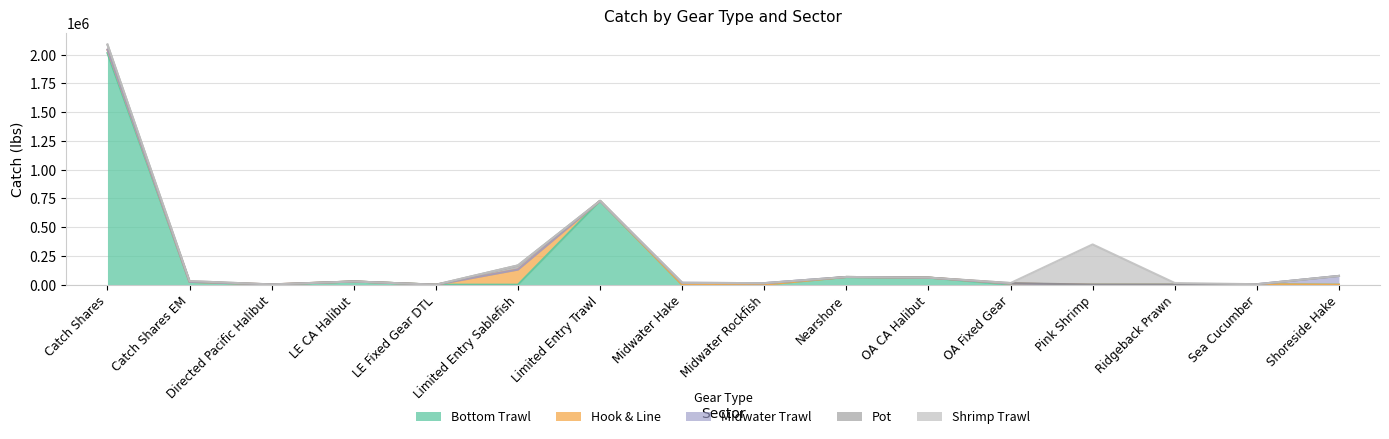

At OA CA Halibut, list the series in order from largest to smallest.

Bottom Trawl, Hook & Line, Midwater Trawl, Pot, Shrimp Trawl